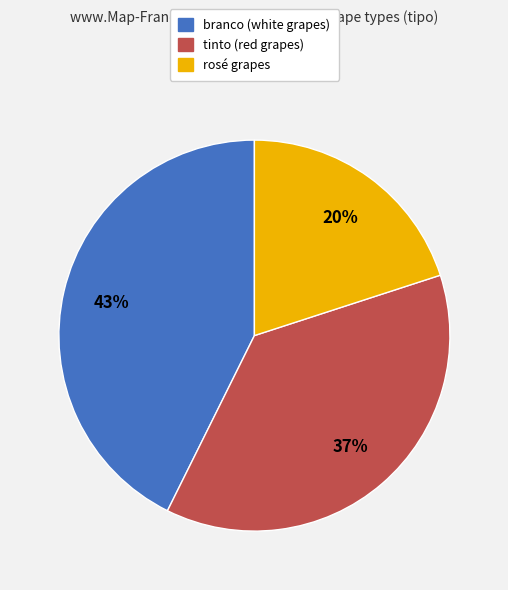

To the nearest percent, what is the difference between the rosé and tinto slice percentages?

17%